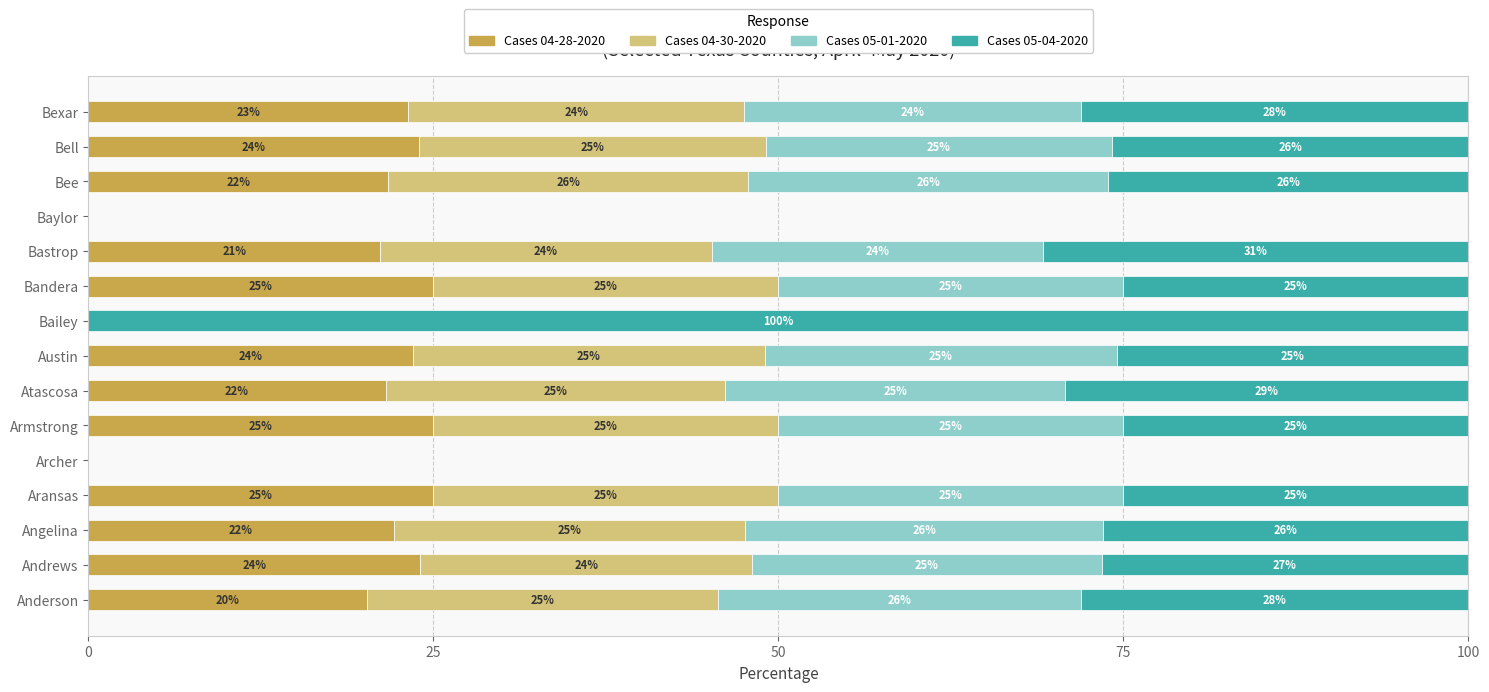

The value of Cases 04-28-2020 at Atascosa is 28.4. True or false?

False